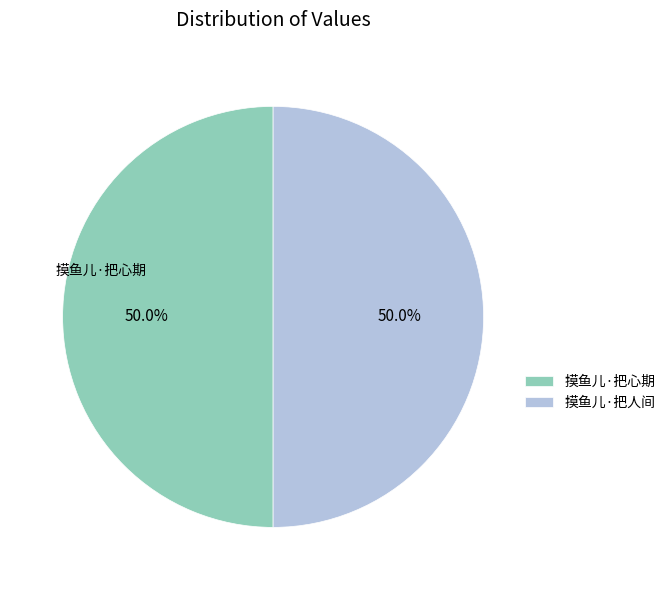

Combined, do 摸鱼儿·把心期 and 摸鱼儿·把人间 account for over 50%?

Yes